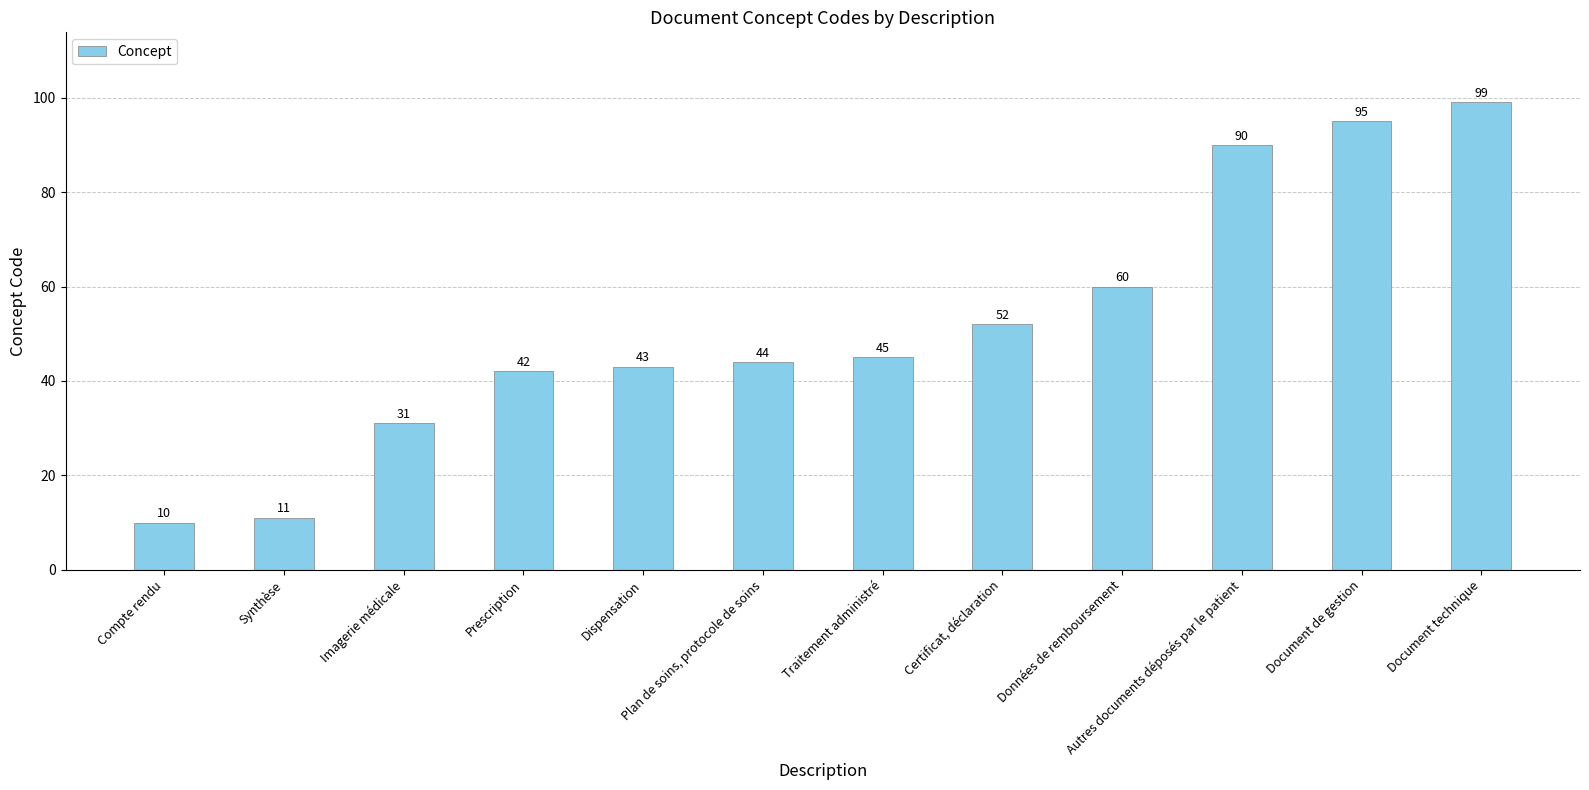

What is the smallest value displayed?

10